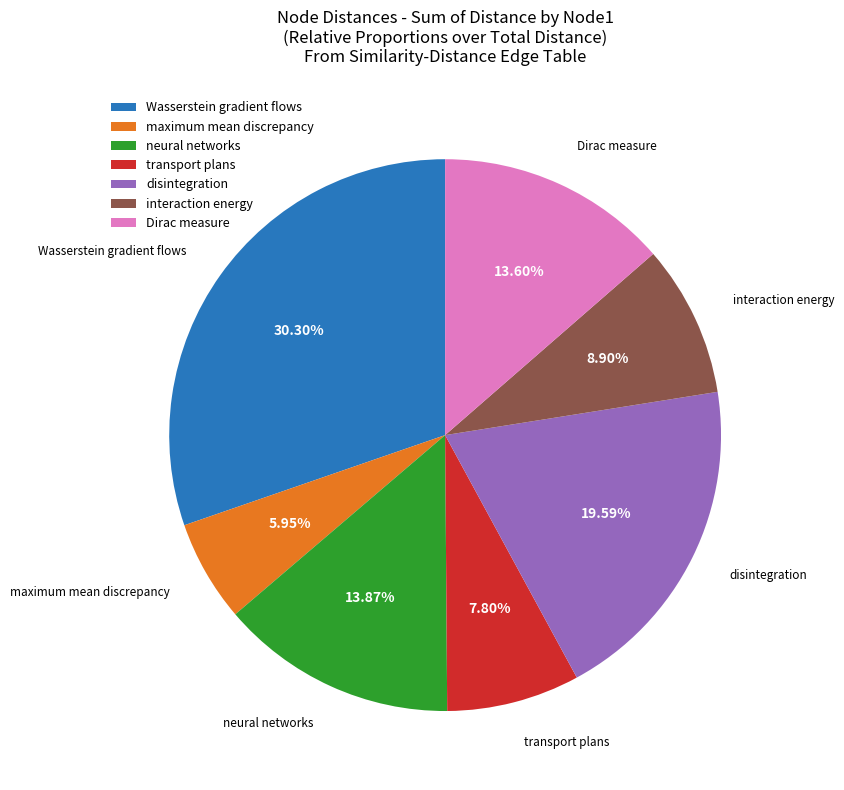

Combined, do transport plans and Wasserstein gradient flows account for over 50%?

No